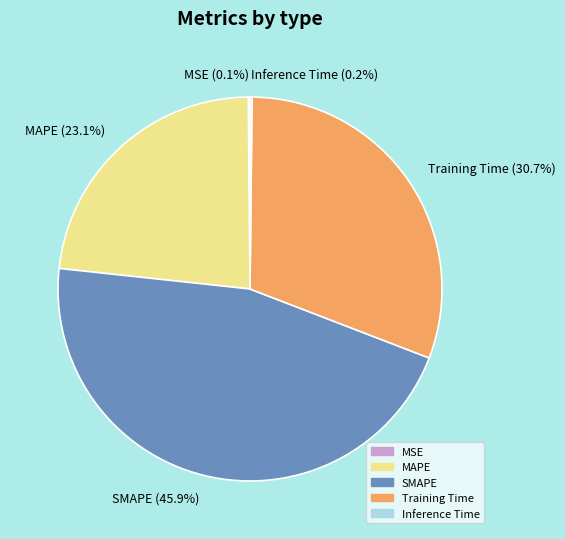

What is the largest slice in the pie chart?

SMAPE